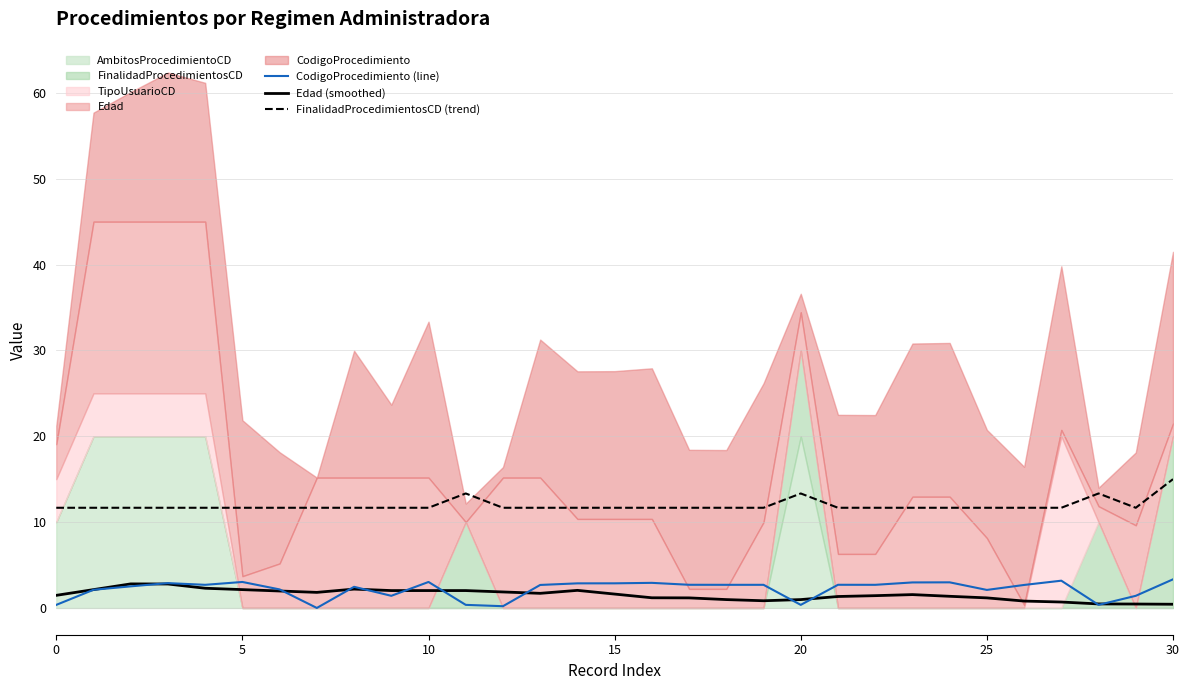

What is the difference between the CodigoProcedimiento (line) values at 30 and 15?

0.5